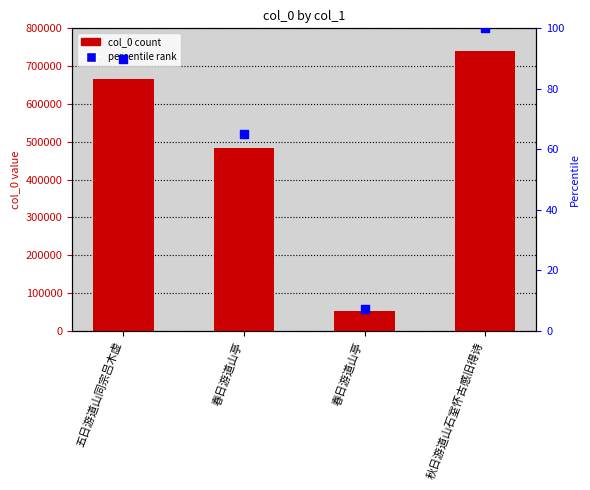

Which series contains the lowest Y value?

percentile rank